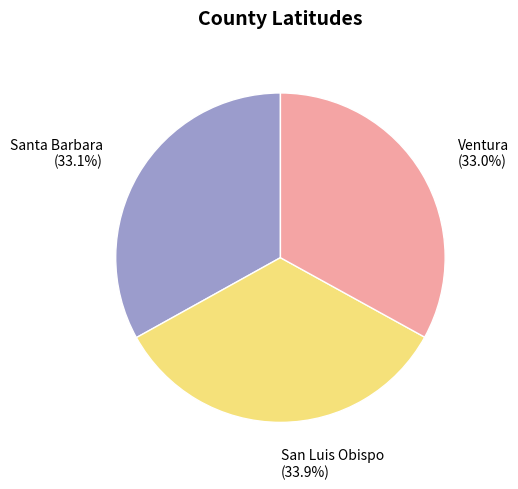

To the nearest percent, what is the combined percentage of Santa Barbara and Ventura?

66%